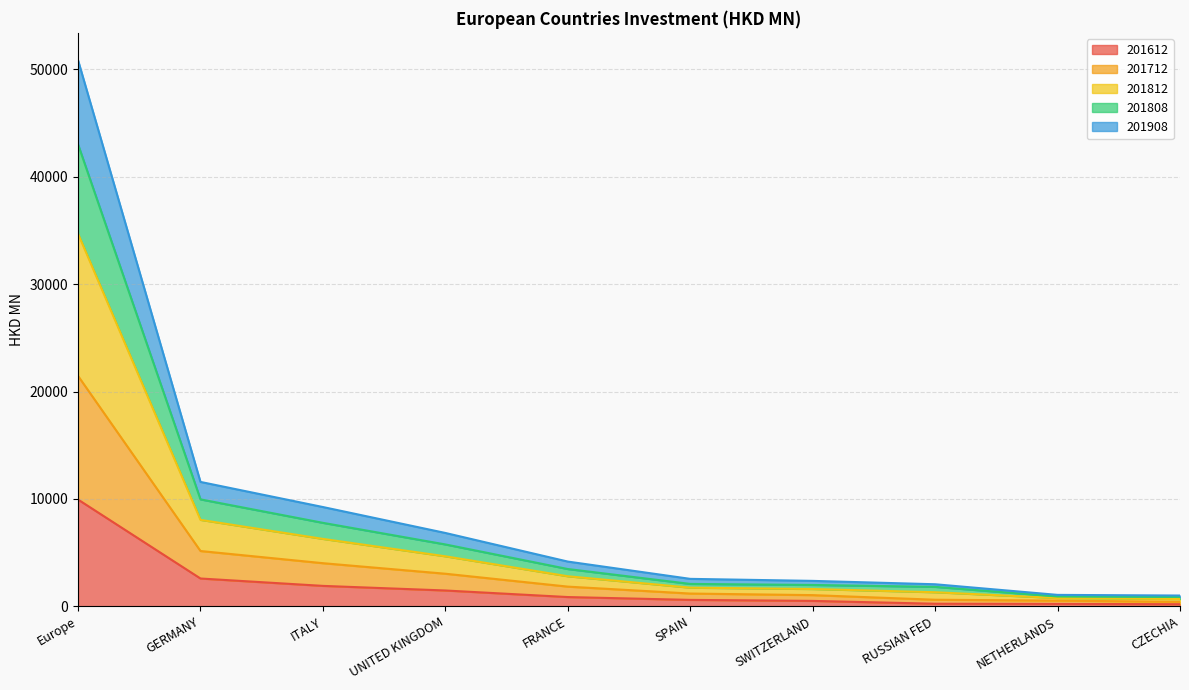

What is the average value of the 201612 series?

1855.4